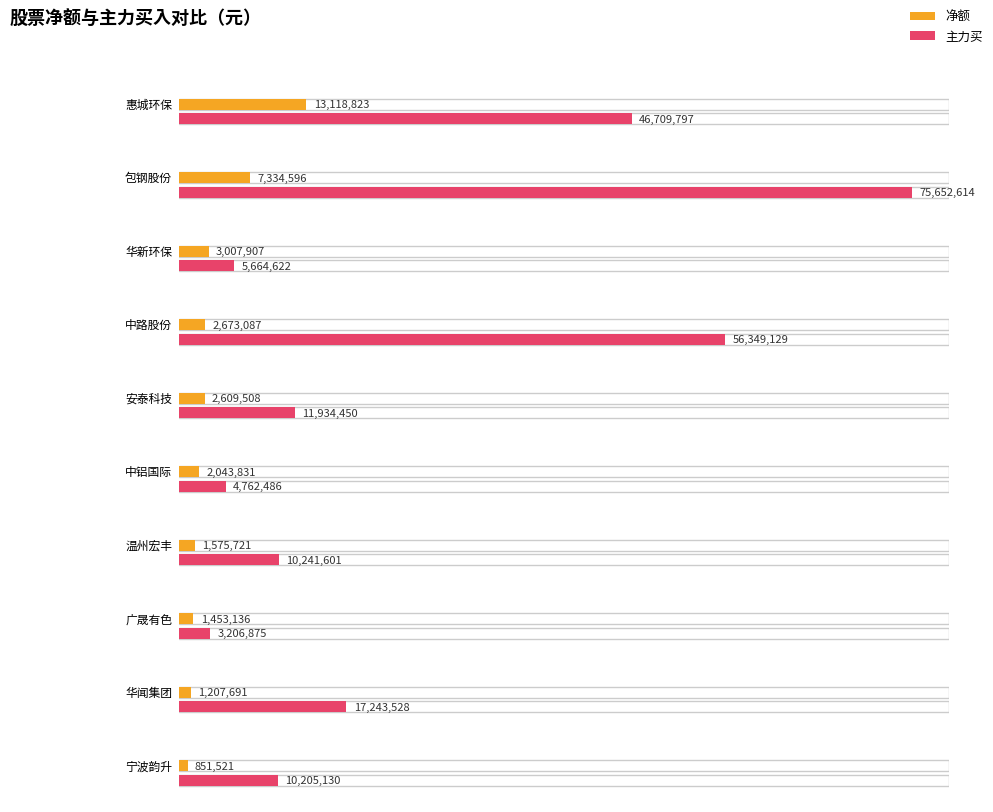

Is the value of 主力净额 at 中路股份 greater than the value of 净额 at 中路股份?

No